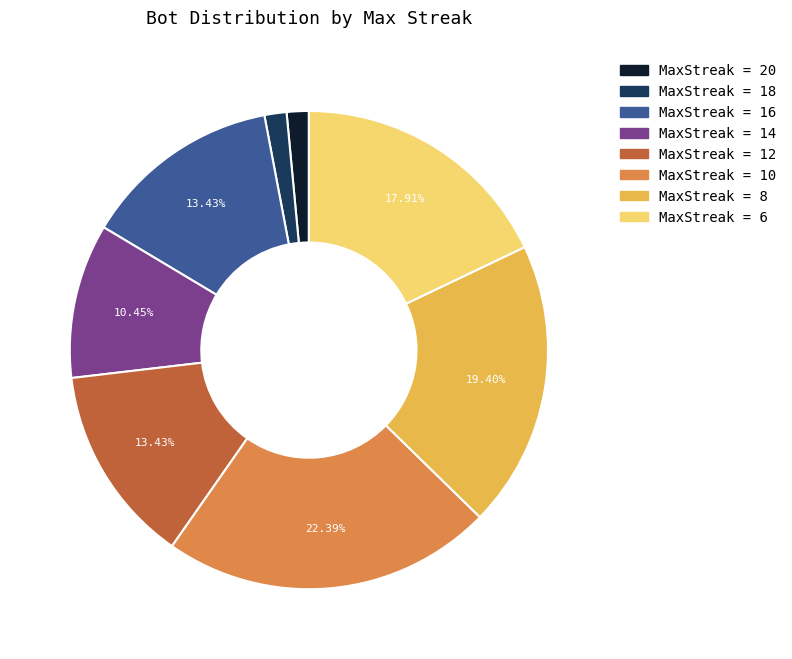

Does any single category account for the majority?

No